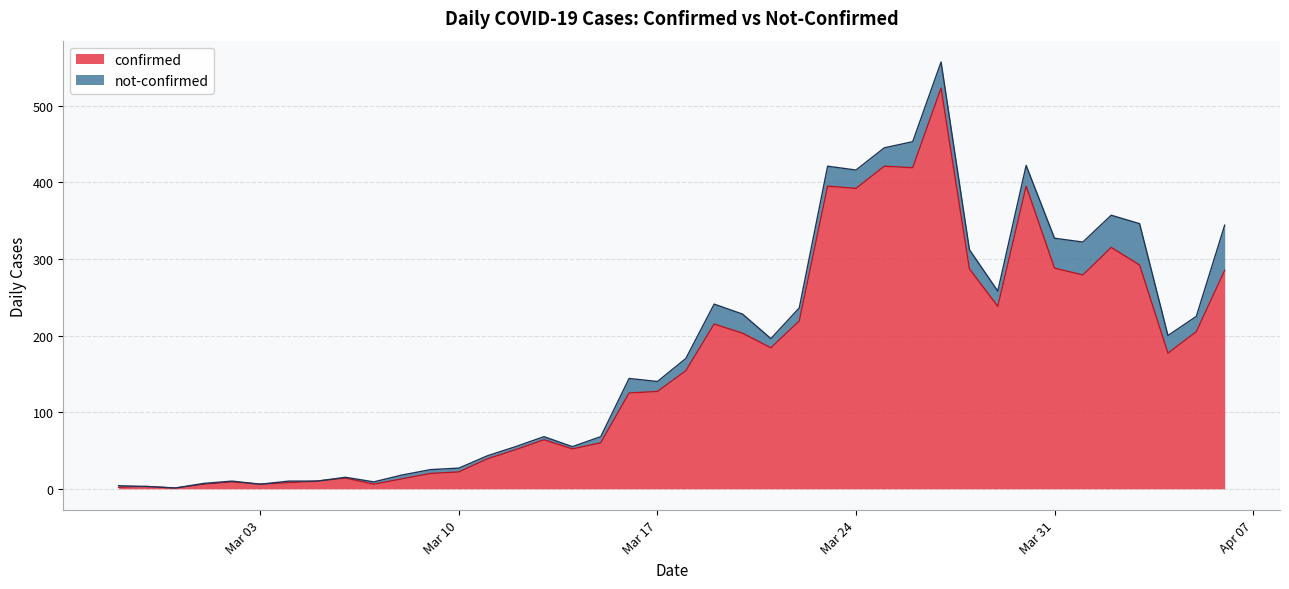

Count the number of values greater than 154.

19